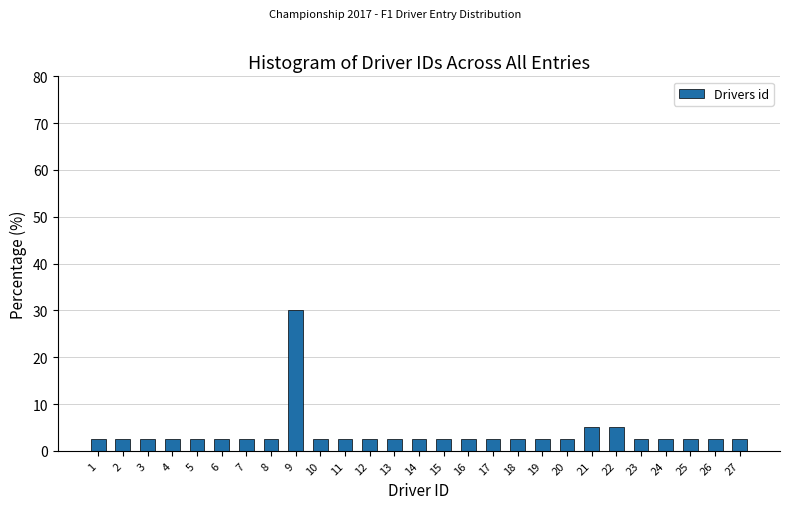

Reading left to right, list all the values displayed in this chart.

1=2.5	2=2.5	3=2.5	4=2.5	5=2.5	6=2.5	7=2.5	8=2.5	9=30.0	10=2.5	11=2.5	12=2.5	13=2.5	14=2.5	15=2.5	16=2.5	17=2.5	18=2.5	19=2.5	20=2.5	21=5.0	22=5.0	23=2.5	24=2.5	25=2.5	26=2.5	27=2.5